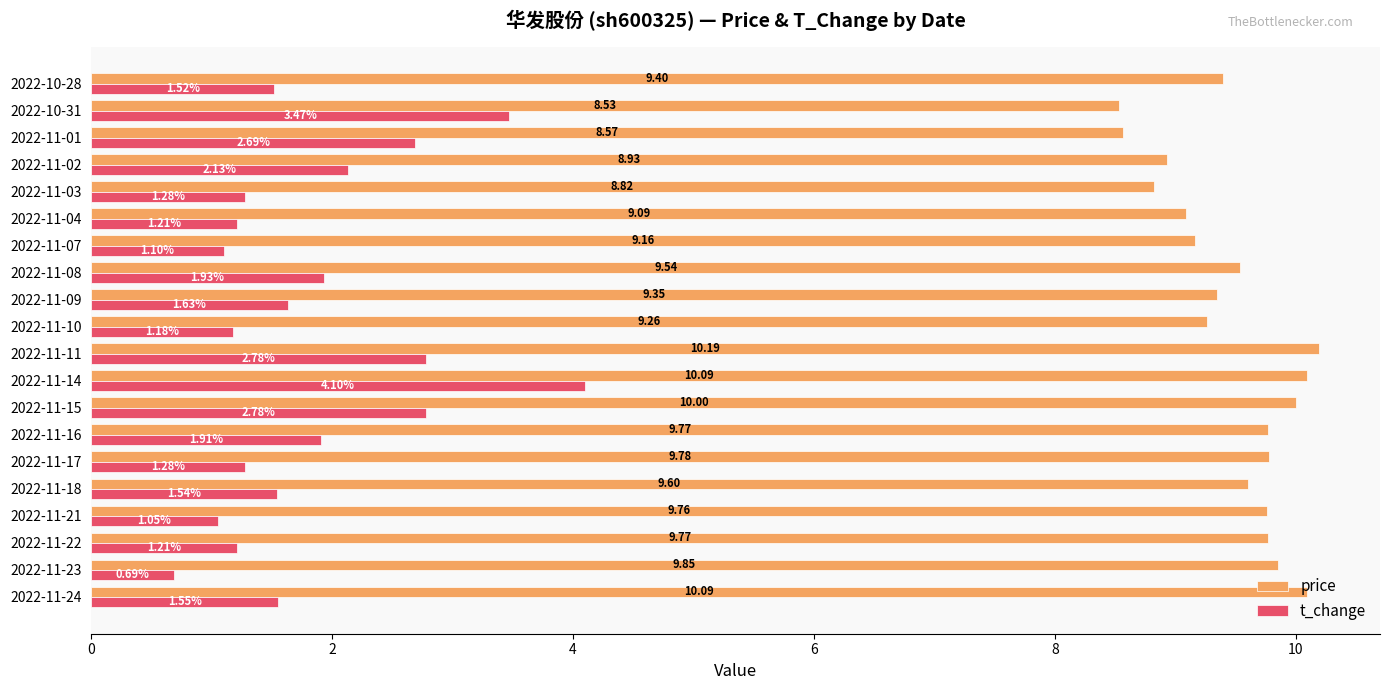

What is the average value of the price series?

9.5